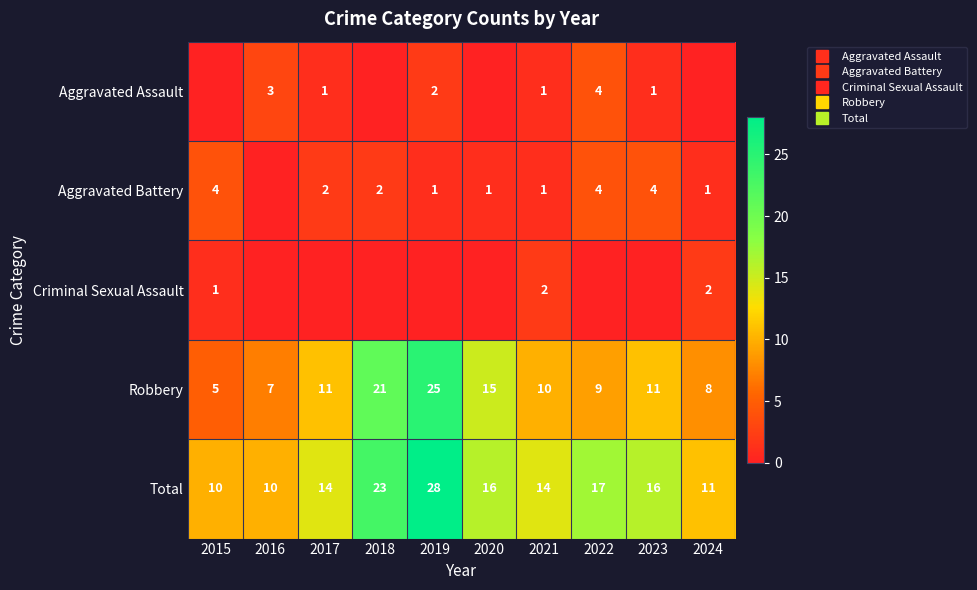

List the labels in order of Criminal Sexual Assault value, largest first.

2021, 2024, 2015, 2016, 2017, 2018, 2019, 2020, 2022, 2023